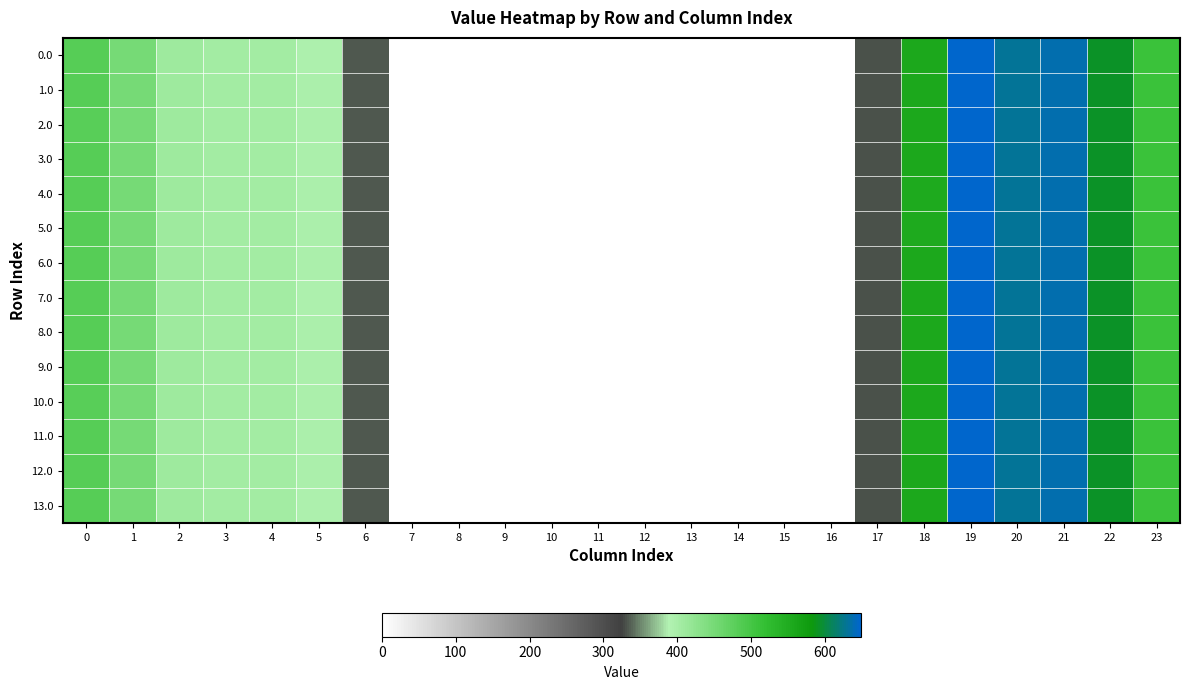

Between 17 and 23, which is larger?

23